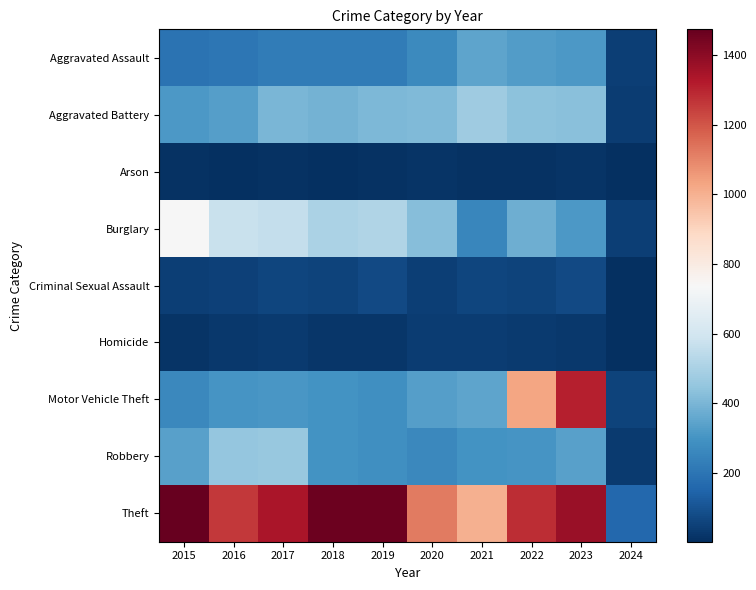

What is the total value across all series at 2015?

3392